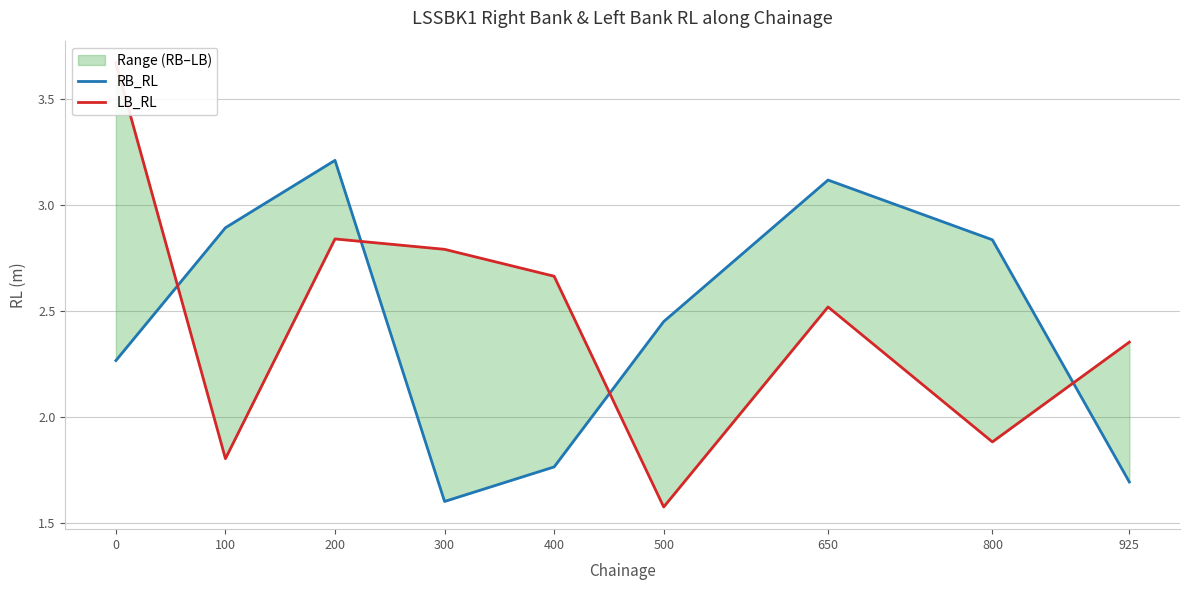

Which has a higher value, 500 or 200?

200